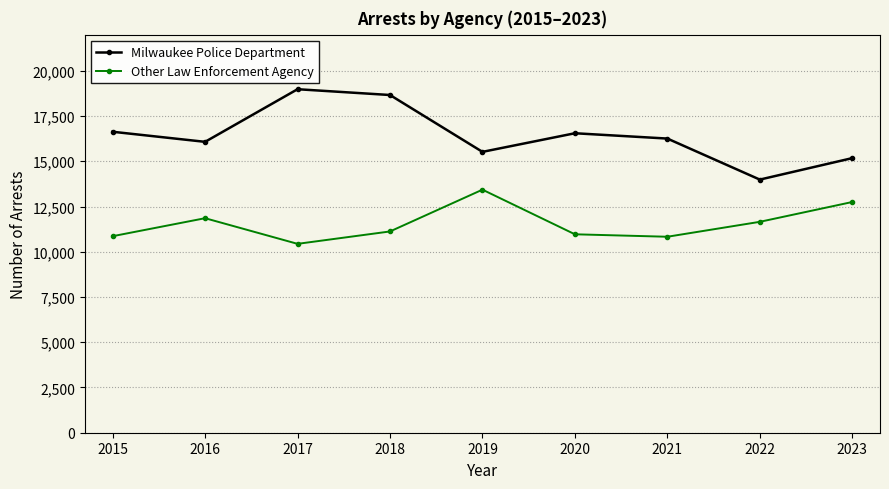

Does the chart have visible grid lines?

Yes